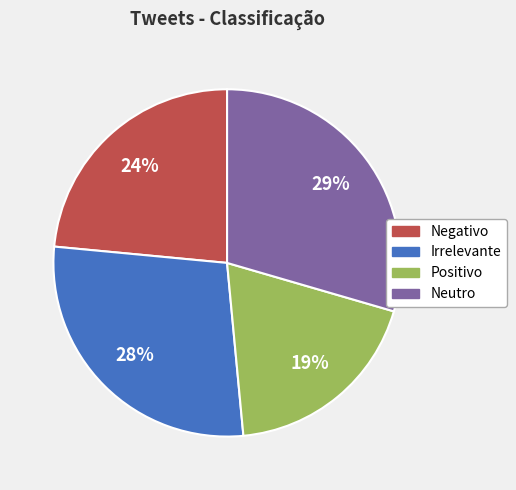

To the nearest percent, what portion does Positivo represent?

19%